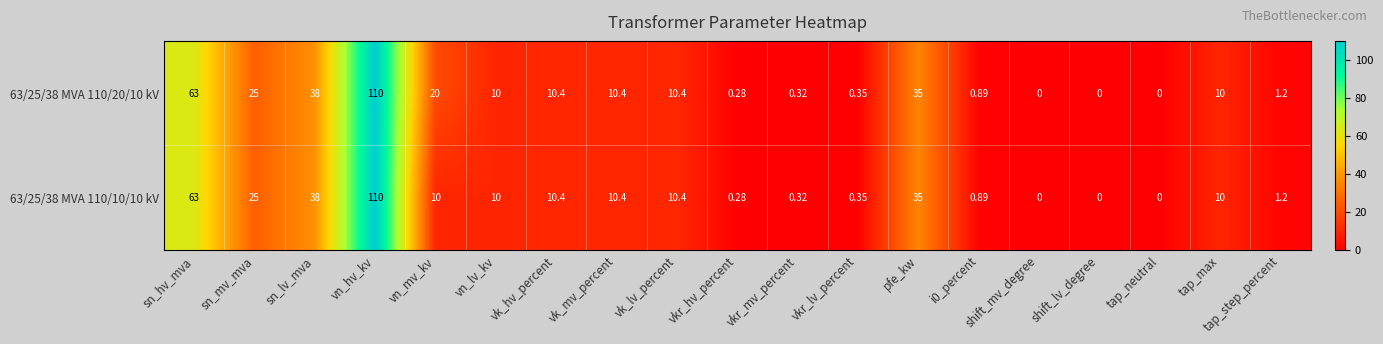

At which label does 63/25/38 MVA 110/20/10 kV first exceed 10?

sn_hv_mva